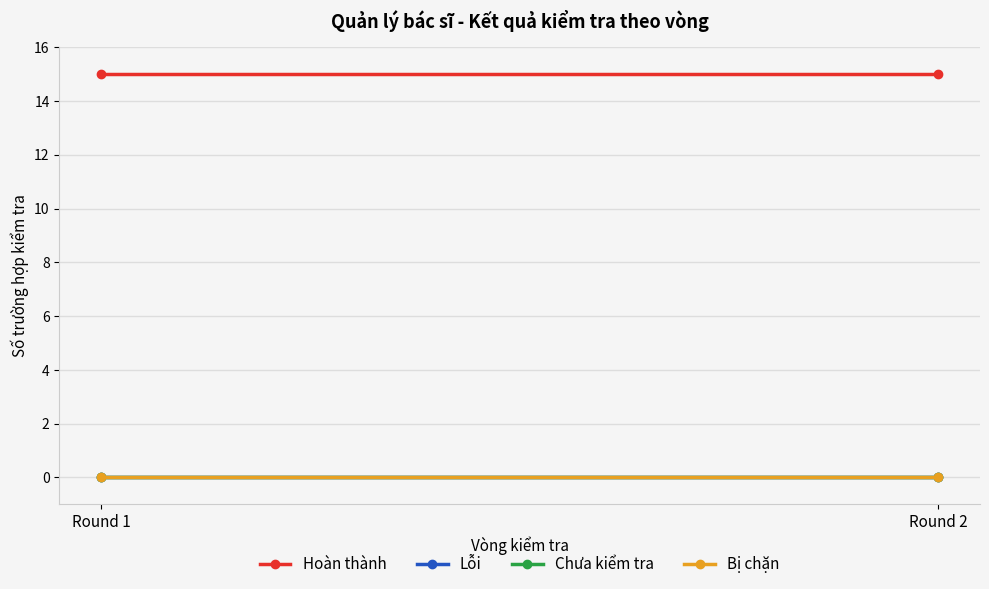

The Lỗi series shows 0 at Round 2. True or false?

True